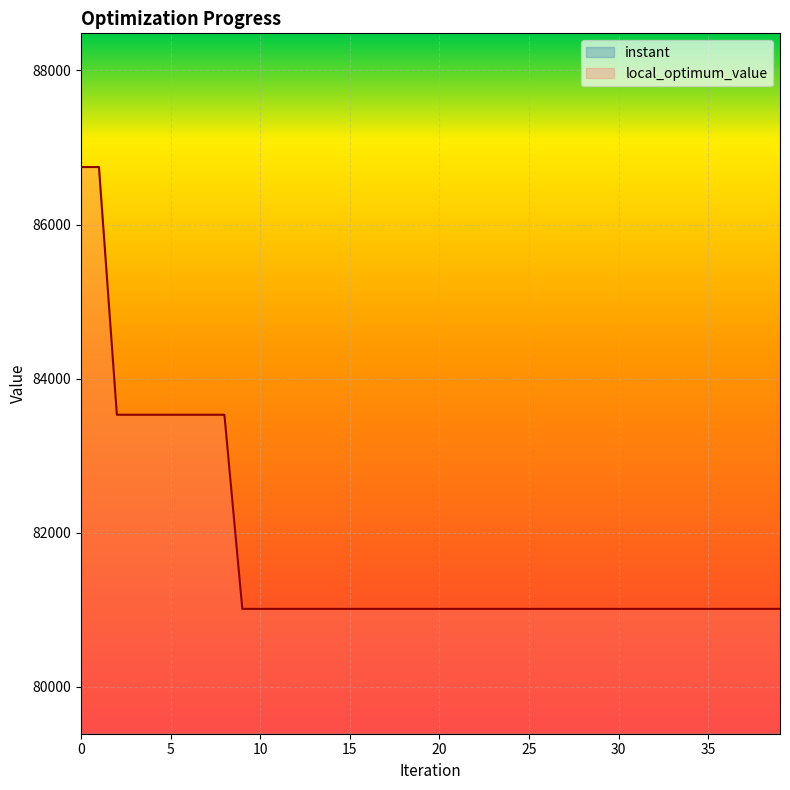

True or false: local_optimum_value and instant intersect in this chart.

False